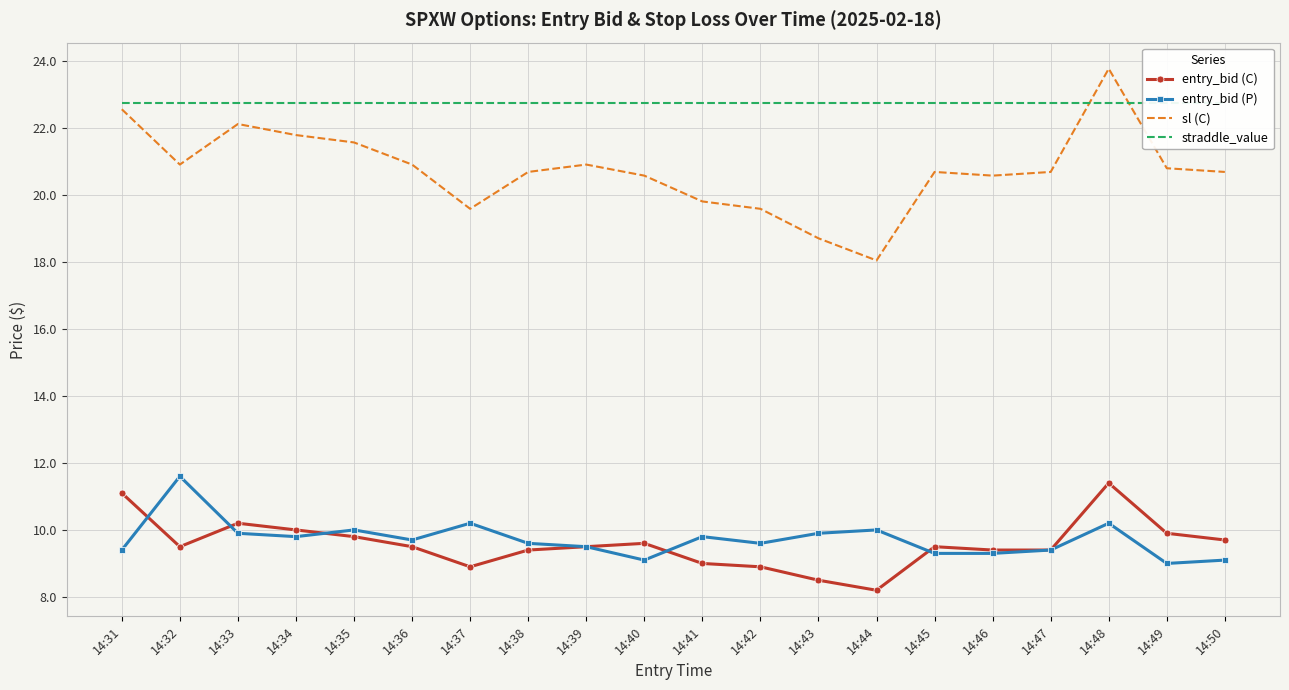

What is the difference between the highest and lowest values at 14:44?

14.6